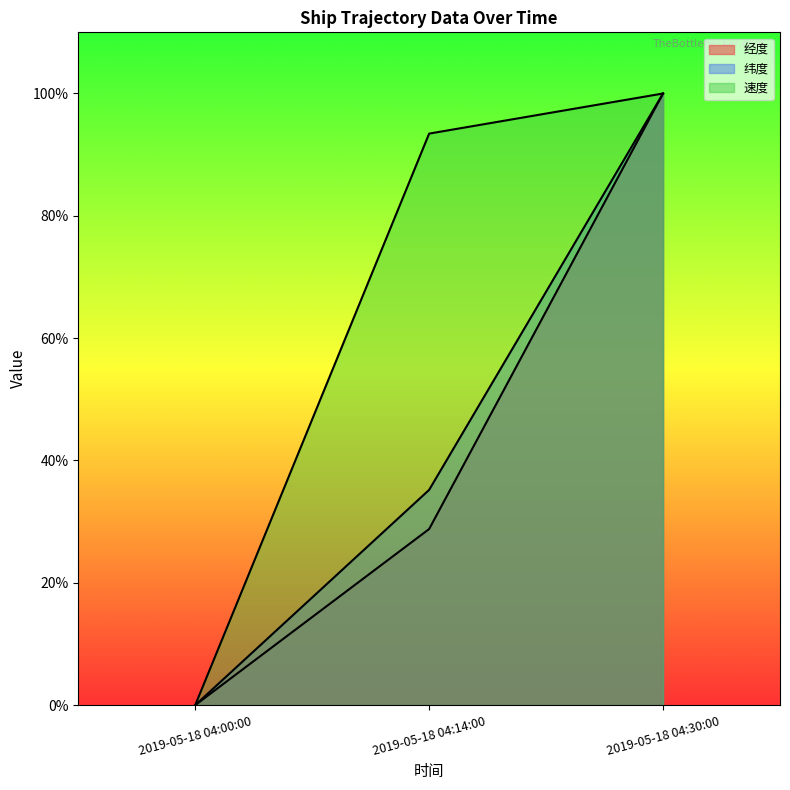

List the series in order of their peak value, lowest first.

经度, 纬度, 速度